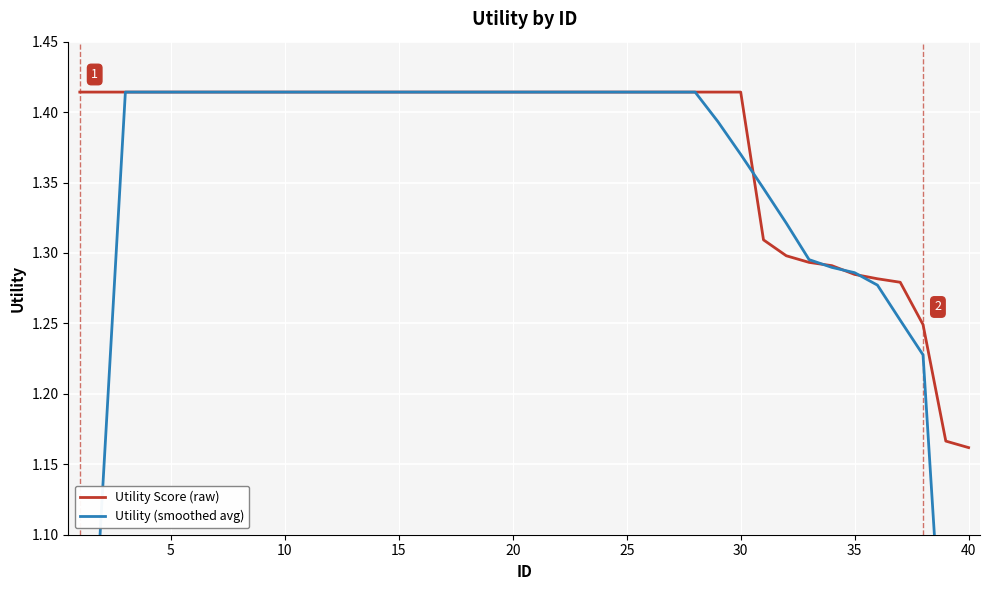

Which series ends up on top after the final intersection of Utility (smoothed avg) and Utility Score (raw)?

Utility Score (raw)